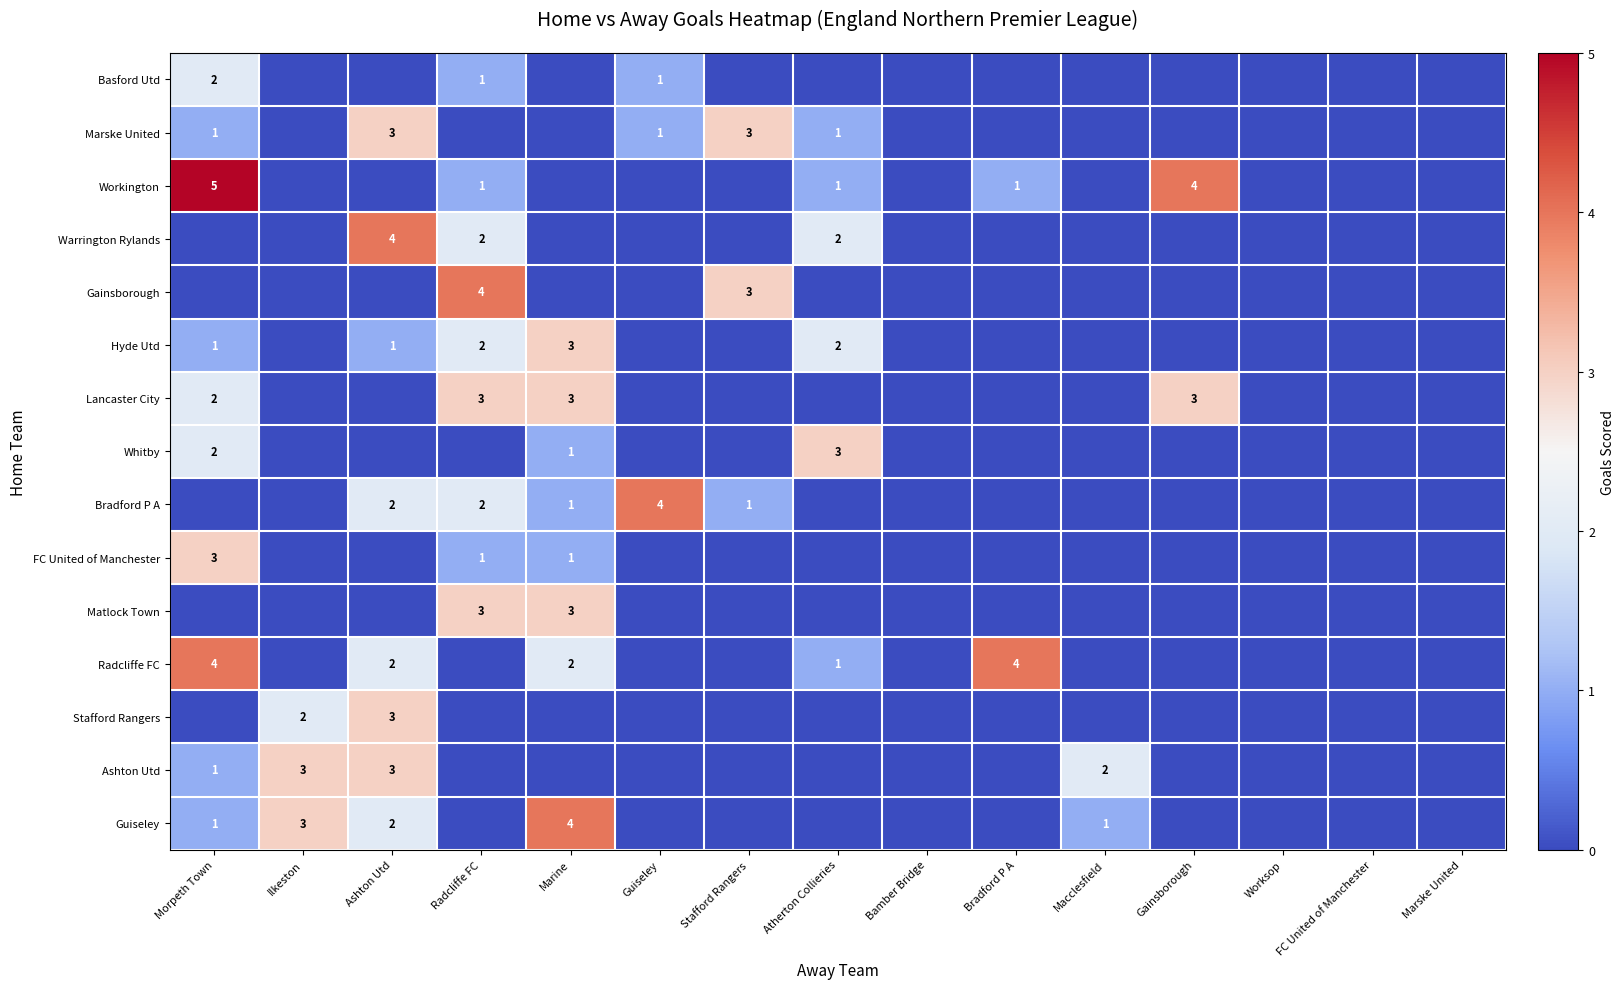

The FC United of Manchester series shows 3 at Morpeth Town. True or false?

True